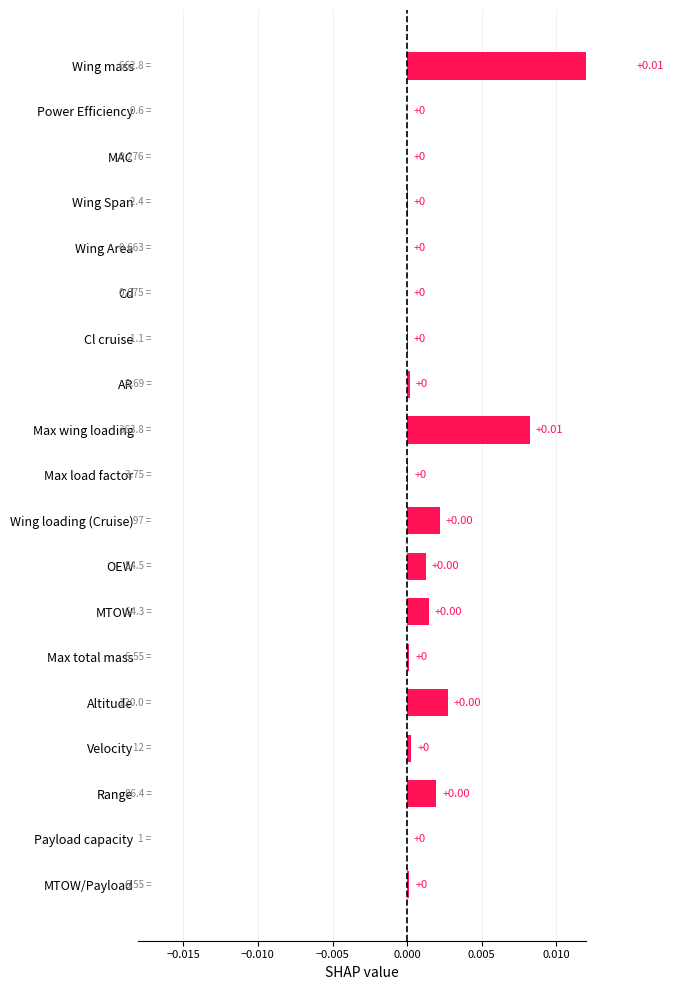

What position from the left is Altitude?

5